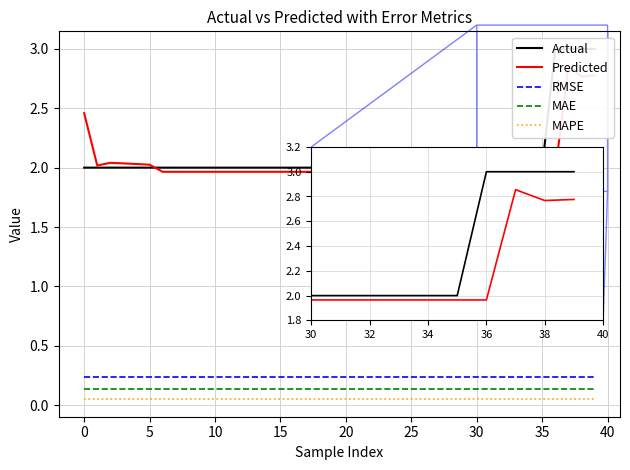

What is the value of the MAE point at the 2nd from the left?

0.1